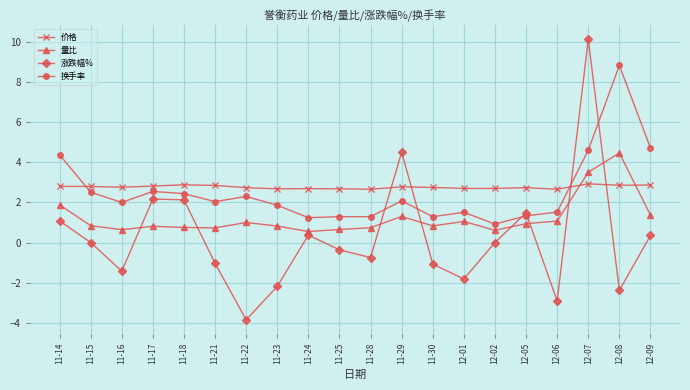

The value of 换手率 at 11-25 is 1.3. True or false?

True